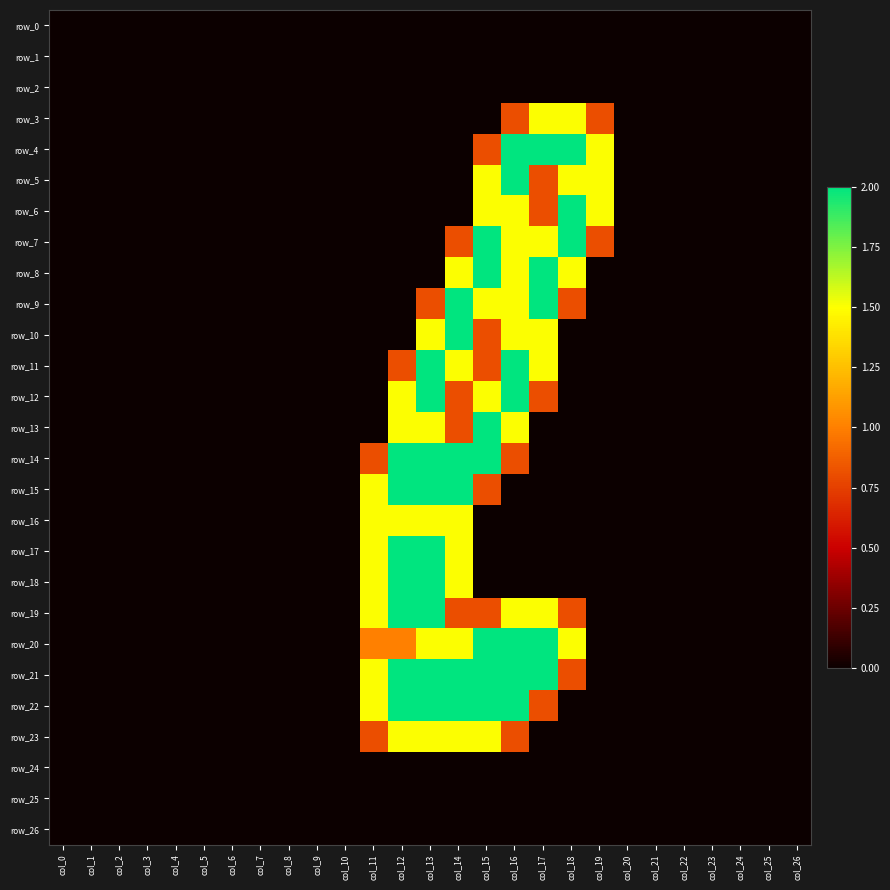

Reading right to left, what are all the values shown in this chart?

row_0: col_26=0.0	col_25=0.0	col_24=0.0	col_23=0.0	col_22=0.0	col_21=0.0	col_20=0.0	col_19=0.0	col_18=0.0	col_17=0.0	col_16=0.0	col_15=0.0	col_14=0.0	col_13=0.0	col_12=0.0	col_11=0.0	col_10=0.0	col_9=0.0	col_8=0.0	col_7=0.0	col_6=0.0	col_5=0.0	col_4=0.0	col_3=0.0	col_2=0.0	col_1=0.0	col_0=0.0
row_1: col_26=0.0	col_25=0.0	col_24=0.0	col_23=0.0	col_22=0.0	col_21=0.0	col_20=0.0	col_19=0.0	col_18=0.0	col_17=0.0	col_16=0.0	col_15=0.0	col_14=0.0	col_13=0.0	col_12=0.0	col_11=0.0	col_10=0.0	col_9=0.0	col_8=0.0	col_7=0.0	col_6=0.0	col_5=0.0	col_4=0.0	col_3=0.0	col_2=0.0	col_1=0.0	col_0=0.0
row_2: col_26=0.0	col_25=0.0	col_24=0.0	col_23=0.0	col_22=0.0	col_21=0.0	col_20=0.0	col_19=0.0	col_18=0.0	col_17=0.0	col_16=0.0	col_15=0.0	col_14=0.0	col_13=0.0	col_12=0.0	col_11=0.0	col_10=0.0	col_9=0.0	col_8=0.0	col_7=0.0	col_6=0.0	col_5=0.0	col_4=0.0	col_3=0.0	col_2=0.0	col_1=0.0	col_0=0.0
row_3: col_26=0.0	col_25=0.0	col_24=0.0	col_23=0.0	col_22=0.0	col_21=0.0	col_20=0.0	col_19=0.8	col_18=1.5	col_17=1.5	col_16=0.8	col_15=0.0	col_14=0.0	col_13=0.0	col_12=0.0	col_11=0.0	col_10=0.0	col_9=0.0	col_8=0.0	col_7=0.0	col_6=0.0	col_5=0.0	col_4=0.0	col_3=0.0	col_2=0.0	col_1=0.0	col_0=0.0
row_4: col_26=0.0	col_25=0.0	col_24=0.0	col_23=0.0	col_22=0.0	col_21=0.0	col_20=0.0	col_19=1.5	col_18=2.0	col_17=2.0	col_16=2.0	col_15=0.8	col_14=0.0	col_13=0.0	col_12=0.0	col_11=0.0	col_10=0.0	col_9=0.0	col_8=0.0	col_7=0.0	col_6=0.0	col_5=0.0	col_4=0.0	col_3=0.0	col_2=0.0	col_1=0.0	col_0=0.0
row_5: col_26=0.0	col_25=0.0	col_24=0.0	col_23=0.0	col_22=0.0	col_21=0.0	col_20=0.0	col_19=1.5	col_18=1.5	col_17=0.8	col_16=2.0	col_15=1.5	col_14=0.0	col_13=0.0	col_12=0.0	col_11=0.0	col_10=0.0	col_9=0.0	col_8=0.0	col_7=0.0	col_6=0.0	col_5=0.0	col_4=0.0	col_3=0.0	col_2=0.0	col_1=0.0	col_0=0.0
row_6: col_26=0.0	col_25=0.0	col_24=0.0	col_23=0.0	col_22=0.0	col_21=0.0	col_20=0.0	col_19=1.5	col_18=2.0	col_17=0.8	col_16=1.5	col_15=1.5	col_14=0.0	col_13=0.0	col_12=0.0	col_11=0.0	col_10=0.0	col_9=0.0	col_8=0.0	col_7=0.0	col_6=0.0	col_5=0.0	col_4=0.0	col_3=0.0	col_2=0.0	col_1=0.0	col_0=0.0
row_7: col_26=0.0	col_25=0.0	col_24=0.0	col_23=0.0	col_22=0.0	col_21=0.0	col_20=0.0	col_19=0.8	col_18=2.0	col_17=1.5	col_16=1.5	col_15=2.0	col_14=0.8	col_13=0.0	col_12=0.0	col_11=0.0	col_10=0.0	col_9=0.0	col_8=0.0	col_7=0.0	col_6=0.0	col_5=0.0	col_4=0.0	col_3=0.0	col_2=0.0	col_1=0.0	col_0=0.0
row_8: col_26=0.0	col_25=0.0	col_24=0.0	col_23=0.0	col_22=0.0	col_21=0.0	col_20=0.0	col_19=0.0	col_18=1.5	col_17=2.0	col_16=1.5	col_15=2.0	col_14=1.5	col_13=0.0	col_12=0.0	col_11=0.0	col_10=0.0	col_9=0.0	col_8=0.0	col_7=0.0	col_6=0.0	col_5=0.0	col_4=0.0	col_3=0.0	col_2=0.0	col_1=0.0	col_0=0.0
row_9: col_26=0.0	col_25=0.0	col_24=0.0	col_23=0.0	col_22=0.0	col_21=0.0	col_20=0.0	col_19=0.0	col_18=0.8	col_17=2.0	col_16=1.5	col_15=1.5	col_14=2.0	col_13=0.8	col_12=0.0	col_11=0.0	col_10=0.0	col_9=0.0	col_8=0.0	col_7=0.0	col_6=0.0	col_5=0.0	col_4=0.0	col_3=0.0	col_2=0.0	col_1=0.0	col_0=0.0
row_10: col_26=0.0	col_25=0.0	col_24=0.0	col_23=0.0	col_22=0.0	col_21=0.0	col_20=0.0	col_19=0.0	col_18=0.0	col_17=1.5	col_16=1.5	col_15=0.8	col_14=2.0	col_13=1.5	col_12=0.0	col_11=0.0	col_10=0.0	col_9=0.0	col_8=0.0	col_7=0.0	col_6=0.0	col_5=0.0	col_4=0.0	col_3=0.0	col_2=0.0	col_1=0.0	col_0=0.0
row_11: col_26=0.0	col_25=0.0	col_24=0.0	col_23=0.0	col_22=0.0	col_21=0.0	col_20=0.0	col_19=0.0	col_18=0.0	col_17=1.5	col_16=2.0	col_15=0.8	col_14=1.5	col_13=2.0	col_12=0.8	col_11=0.0	col_10=0.0	col_9=0.0	col_8=0.0	col_7=0.0	col_6=0.0	col_5=0.0	col_4=0.0	col_3=0.0	col_2=0.0	col_1=0.0	col_0=0.0
row_12: col_26=0.0	col_25=0.0	col_24=0.0	col_23=0.0	col_22=0.0	col_21=0.0	col_20=0.0	col_19=0.0	col_18=0.0	col_17=0.8	col_16=2.0	col_15=1.5	col_14=0.8	col_13=2.0	col_12=1.5	col_11=0.0	col_10=0.0	col_9=0.0	col_8=0.0	col_7=0.0	col_6=0.0	col_5=0.0	col_4=0.0	col_3=0.0	col_2=0.0	col_1=0.0	col_0=0.0
row_13: col_26=0.0	col_25=0.0	col_24=0.0	col_23=0.0	col_22=0.0	col_21=0.0	col_20=0.0	col_19=0.0	col_18=0.0	col_17=0.0	col_16=1.5	col_15=2.0	col_14=0.8	col_13=1.5	col_12=1.5	col_11=0.0	col_10=0.0	col_9=0.0	col_8=0.0	col_7=0.0	col_6=0.0	col_5=0.0	col_4=0.0	col_3=0.0	col_2=0.0	col_1=0.0	col_0=0.0
row_14: col_26=0.0	col_25=0.0	col_24=0.0	col_23=0.0	col_22=0.0	col_21=0.0	col_20=0.0	col_19=0.0	col_18=0.0	col_17=0.0	col_16=0.8	col_15=2.0	col_14=2.0	col_13=2.0	col_12=2.0	col_11=0.8	col_10=0.0	col_9=0.0	col_8=0.0	col_7=0.0	col_6=0.0	col_5=0.0	col_4=0.0	col_3=0.0	col_2=0.0	col_1=0.0	col_0=0.0
row_15: col_26=0.0	col_25=0.0	col_24=0.0	col_23=0.0	col_22=0.0	col_21=0.0	col_20=0.0	col_19=0.0	col_18=0.0	col_17=0.0	col_16=0.0	col_15=0.8	col_14=2.0	col_13=2.0	col_12=2.0	col_11=1.5	col_10=0.0	col_9=0.0	col_8=0.0	col_7=0.0	col_6=0.0	col_5=0.0	col_4=0.0	col_3=0.0	col_2=0.0	col_1=0.0	col_0=0.0
row_16: col_26=0.0	col_25=0.0	col_24=0.0	col_23=0.0	col_22=0.0	col_21=0.0	col_20=0.0	col_19=0.0	col_18=0.0	col_17=0.0	col_16=0.0	col_15=0.0	col_14=1.5	col_13=1.5	col_12=1.5	col_11=1.5	col_10=0.0	col_9=0.0	col_8=0.0	col_7=0.0	col_6=0.0	col_5=0.0	col_4=0.0	col_3=0.0	col_2=0.0	col_1=0.0	col_0=0.0
row_17: col_26=0.0	col_25=0.0	col_24=0.0	col_23=0.0	col_22=0.0	col_21=0.0	col_20=0.0	col_19=0.0	col_18=0.0	col_17=0.0	col_16=0.0	col_15=0.0	col_14=1.5	col_13=2.0	col_12=2.0	col_11=1.5	col_10=0.0	col_9=0.0	col_8=0.0	col_7=0.0	col_6=0.0	col_5=0.0	col_4=0.0	col_3=0.0	col_2=0.0	col_1=0.0	col_0=0.0
row_18: col_26=0.0	col_25=0.0	col_24=0.0	col_23=0.0	col_22=0.0	col_21=0.0	col_20=0.0	col_19=0.0	col_18=0.0	col_17=0.0	col_16=0.0	col_15=0.0	col_14=1.5	col_13=2.0	col_12=2.0	col_11=1.5	col_10=0.0	col_9=0.0	col_8=0.0	col_7=0.0	col_6=0.0	col_5=0.0	col_4=0.0	col_3=0.0	col_2=0.0	col_1=0.0	col_0=0.0
row_19: col_26=0.0	col_25=0.0	col_24=0.0	col_23=0.0	col_22=0.0	col_21=0.0	col_20=0.0	col_19=0.0	col_18=0.8	col_17=1.5	col_16=1.5	col_15=0.8	col_14=0.8	col_13=2.0	col_12=2.0	col_11=1.5	col_10=0.0	col_9=0.0	col_8=0.0	col_7=0.0	col_6=0.0	col_5=0.0	col_4=0.0	col_3=0.0	col_2=0.0	col_1=0.0	col_0=0.0
row_20: col_26=0.0	col_25=0.0	col_24=0.0	col_23=0.0	col_22=0.0	col_21=0.0	col_20=0.0	col_19=0.0	col_18=1.5	col_17=2.0	col_16=2.0	col_15=2.0	col_14=1.5	col_13=1.5	col_12=1.0	col_11=1.0	col_10=0.0	col_9=0.0	col_8=0.0	col_7=0.0	col_6=0.0	col_5=0.0	col_4=0.0	col_3=0.0	col_2=0.0	col_1=0.0	col_0=0.0
row_21: col_26=0.0	col_25=0.0	col_24=0.0	col_23=0.0	col_22=0.0	col_21=0.0	col_20=0.0	col_19=0.0	col_18=0.8	col_17=2.0	col_16=2.0	col_15=2.0	col_14=2.0	col_13=2.0	col_12=2.0	col_11=1.5	col_10=0.0	col_9=0.0	col_8=0.0	col_7=0.0	col_6=0.0	col_5=0.0	col_4=0.0	col_3=0.0	col_2=0.0	col_1=0.0	col_0=0.0
row_22: col_26=0.0	col_25=0.0	col_24=0.0	col_23=0.0	col_22=0.0	col_21=0.0	col_20=0.0	col_19=0.0	col_18=0.0	col_17=0.8	col_16=2.0	col_15=2.0	col_14=2.0	col_13=2.0	col_12=2.0	col_11=1.5	col_10=0.0	col_9=0.0	col_8=0.0	col_7=0.0	col_6=0.0	col_5=0.0	col_4=0.0	col_3=0.0	col_2=0.0	col_1=0.0	col_0=0.0
row_23: col_26=0.0	col_25=0.0	col_24=0.0	col_23=0.0	col_22=0.0	col_21=0.0	col_20=0.0	col_19=0.0	col_18=0.0	col_17=0.0	col_16=0.8	col_15=1.5	col_14=1.5	col_13=1.5	col_12=1.5	col_11=0.8	col_10=0.0	col_9=0.0	col_8=0.0	col_7=0.0	col_6=0.0	col_5=0.0	col_4=0.0	col_3=0.0	col_2=0.0	col_1=0.0	col_0=0.0
row_24: col_26=0.0	col_25=0.0	col_24=0.0	col_23=0.0	col_22=0.0	col_21=0.0	col_20=0.0	col_19=0.0	col_18=0.0	col_17=0.0	col_16=0.0	col_15=0.0	col_14=0.0	col_13=0.0	col_12=0.0	col_11=0.0	col_10=0.0	col_9=0.0	col_8=0.0	col_7=0.0	col_6=0.0	col_5=0.0	col_4=0.0	col_3=0.0	col_2=0.0	col_1=0.0	col_0=0.0
row_25: col_26=0.0	col_25=0.0	col_24=0.0	col_23=0.0	col_22=0.0	col_21=0.0	col_20=0.0	col_19=0.0	col_18=0.0	col_17=0.0	col_16=0.0	col_15=0.0	col_14=0.0	col_13=0.0	col_12=0.0	col_11=0.0	col_10=0.0	col_9=0.0	col_8=0.0	col_7=0.0	col_6=0.0	col_5=0.0	col_4=0.0	col_3=0.0	col_2=0.0	col_1=0.0	col_0=0.0
row_26: col_26=0.0	col_25=0.0	col_24=0.0	col_23=0.0	col_22=0.0	col_21=0.0	col_20=0.0	col_19=0.0	col_18=0.0	col_17=0.0	col_16=0.0	col_15=0.0	col_14=0.0	col_13=0.0	col_12=0.0	col_11=0.0	col_10=0.0	col_9=0.0	col_8=0.0	col_7=0.0	col_6=0.0	col_5=0.0	col_4=0.0	col_3=0.0	col_2=0.0	col_1=0.0	col_0=0.0